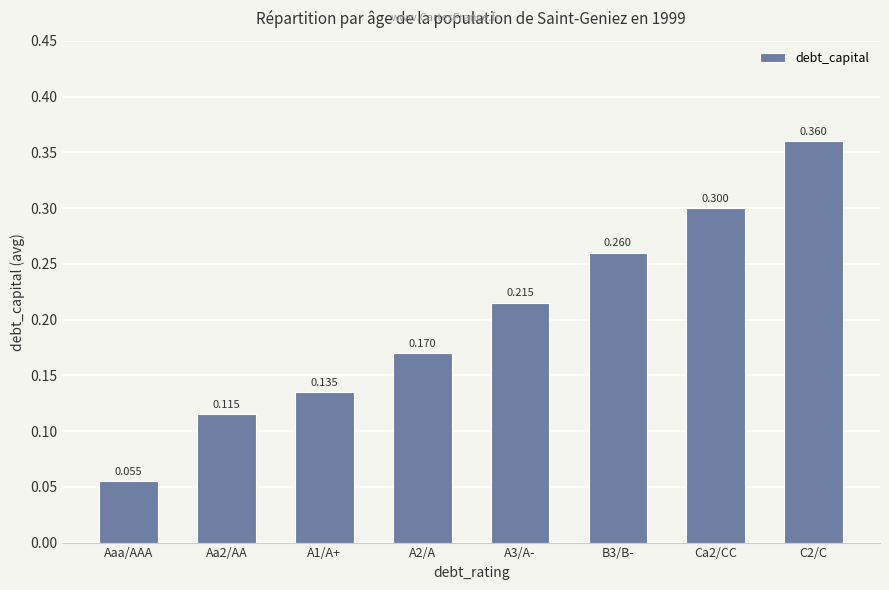

How many bars are there in total?

8